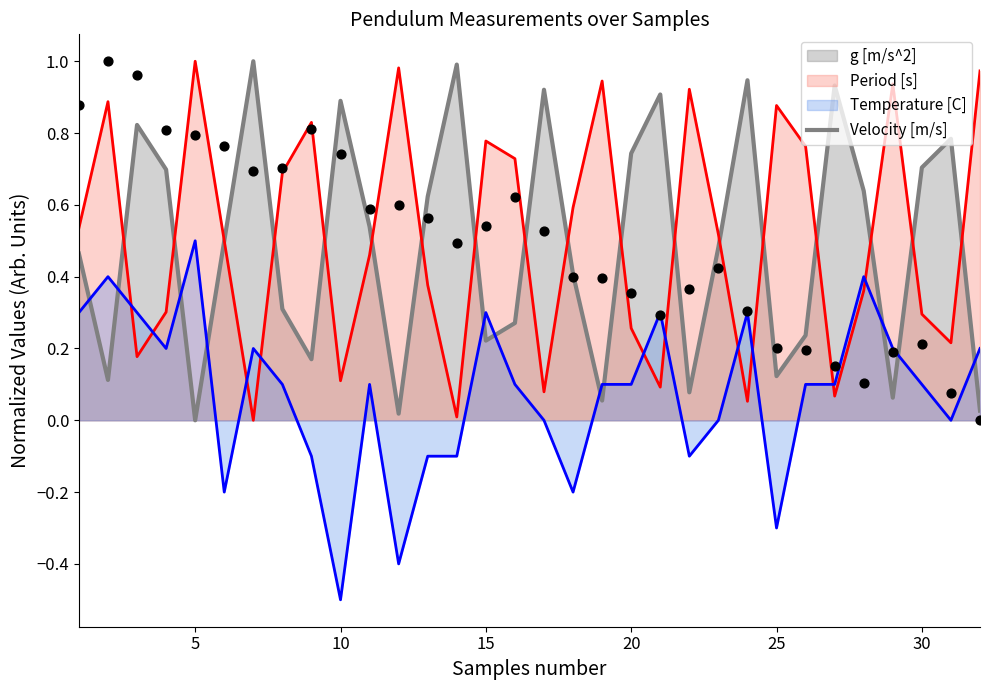

Which category has the highest value in the Temperature [C] series?

5